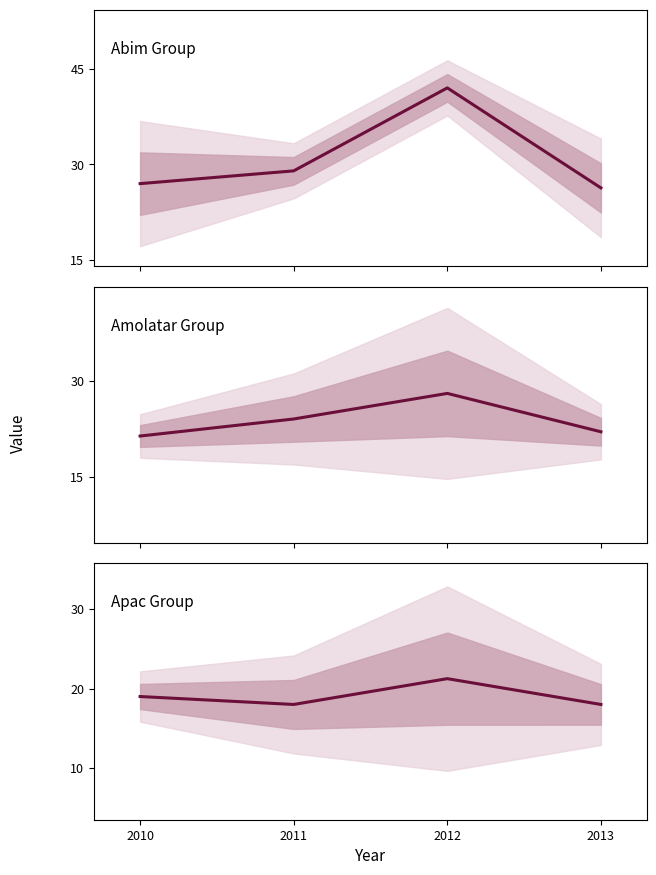

True or false: Abim Group has a value of 42.0 at 2012.

True